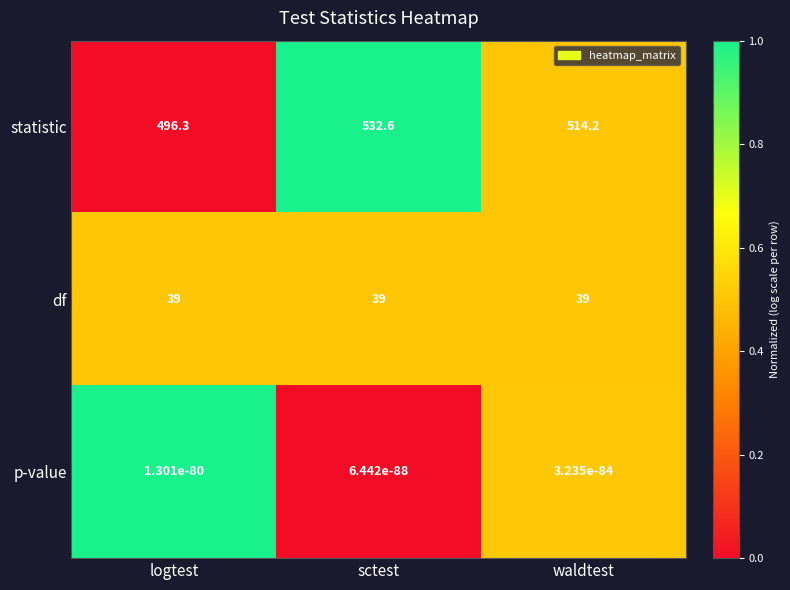

At which category is the sum across all series the highest?

sctest